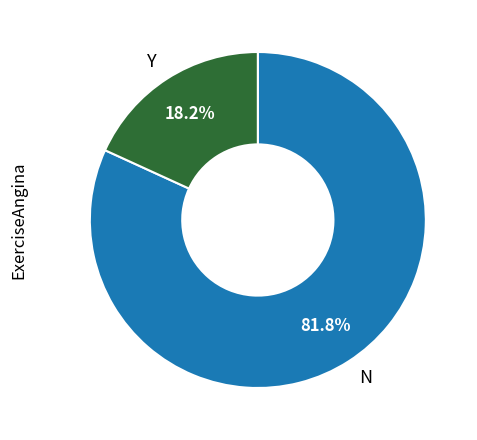

Count the number of slices in the pie.

2